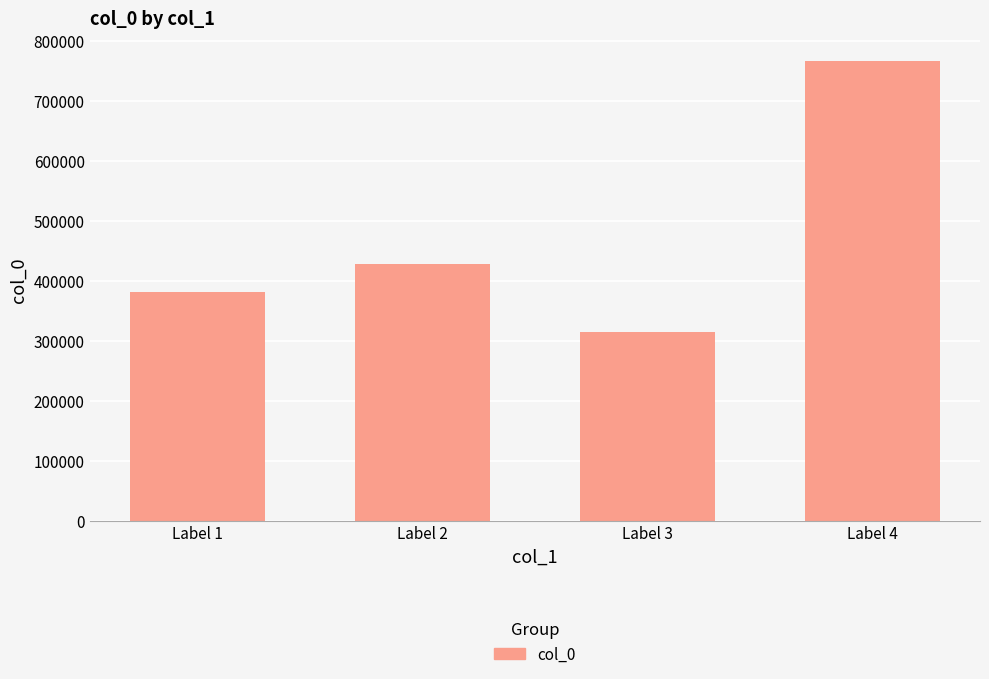

What is the change in value from Label 1 to Label 2?

+47076